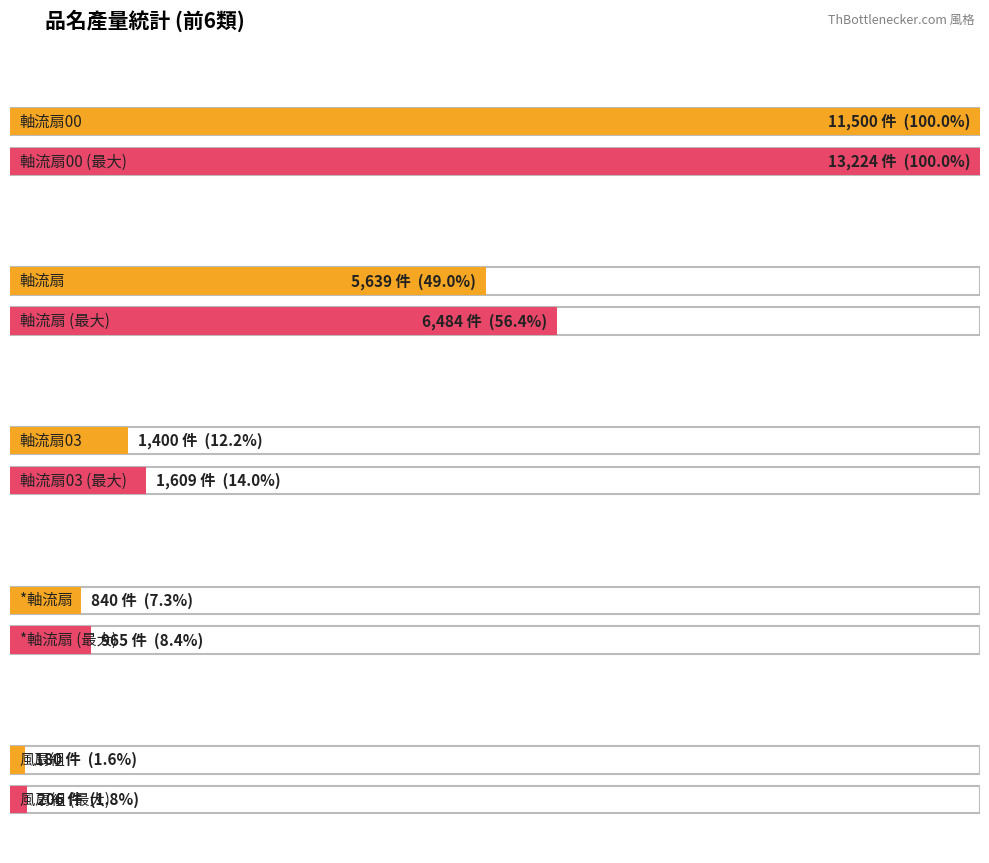

What is the label of the 18th bar from the left?

軸流扇